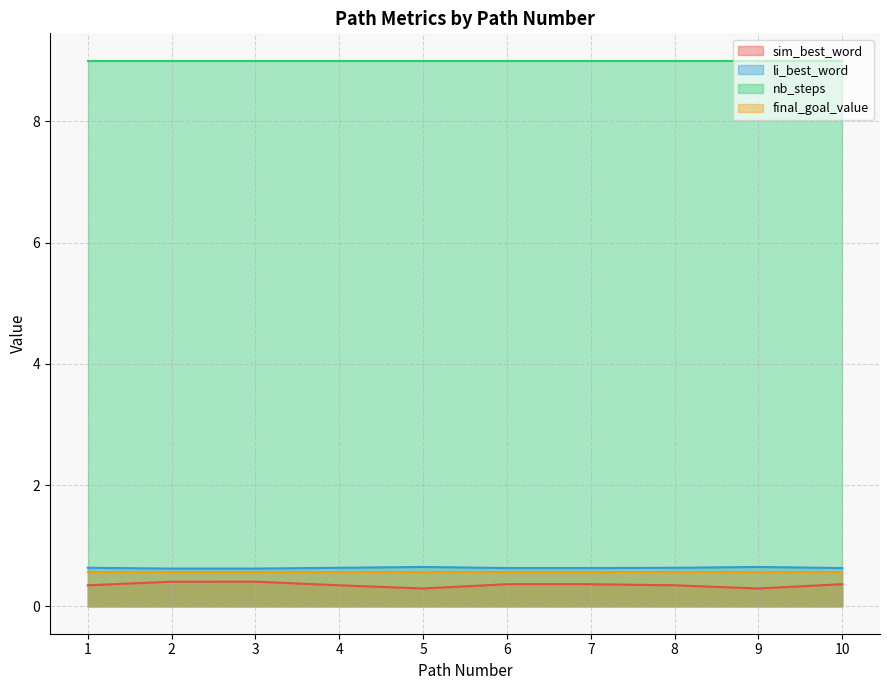

What are all the series names shown in the legend?

sim_best_word, li_best_word, nb_steps, final_goal_value